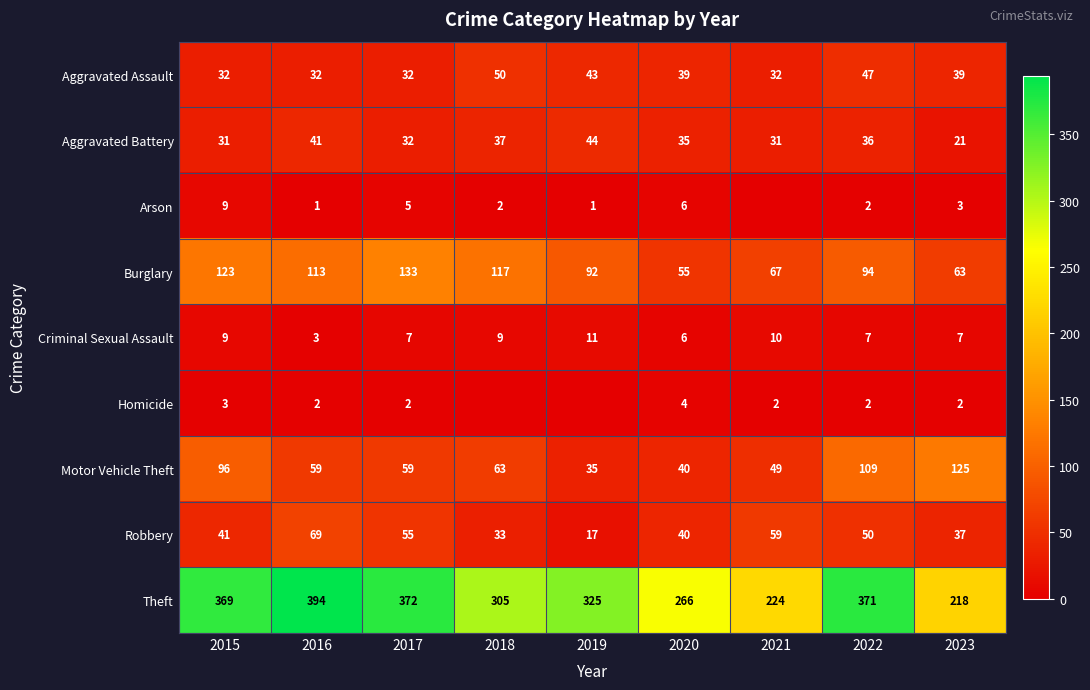

At which label does Motor Vehicle Theft reach its minimum?

2019